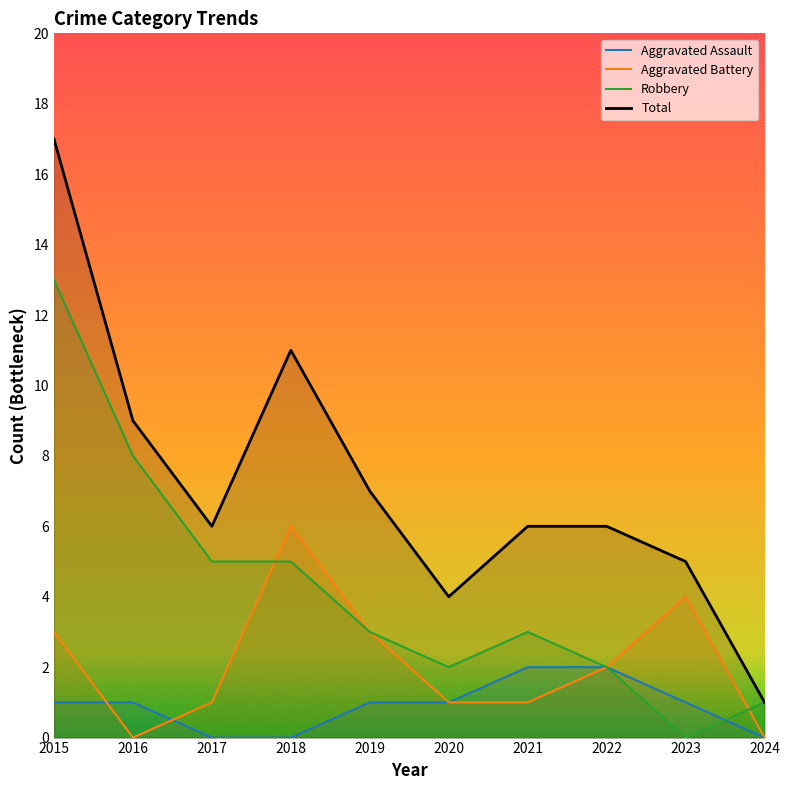

Is the value of Robbery at 2023 greater than the value of Aggravated Battery at 2023?

No